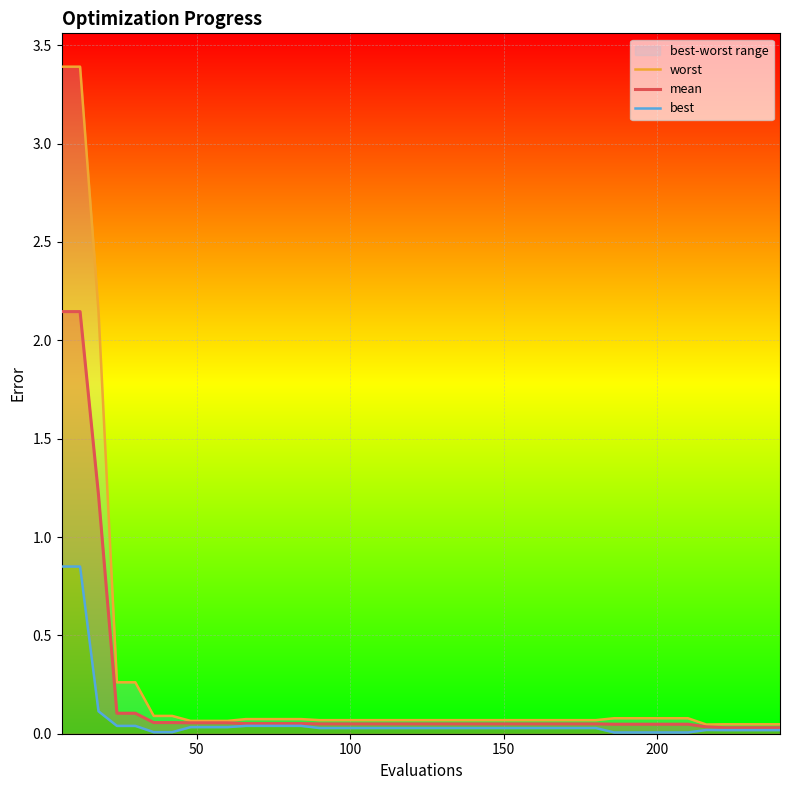

True or false: best and worst intersect in this chart.

False